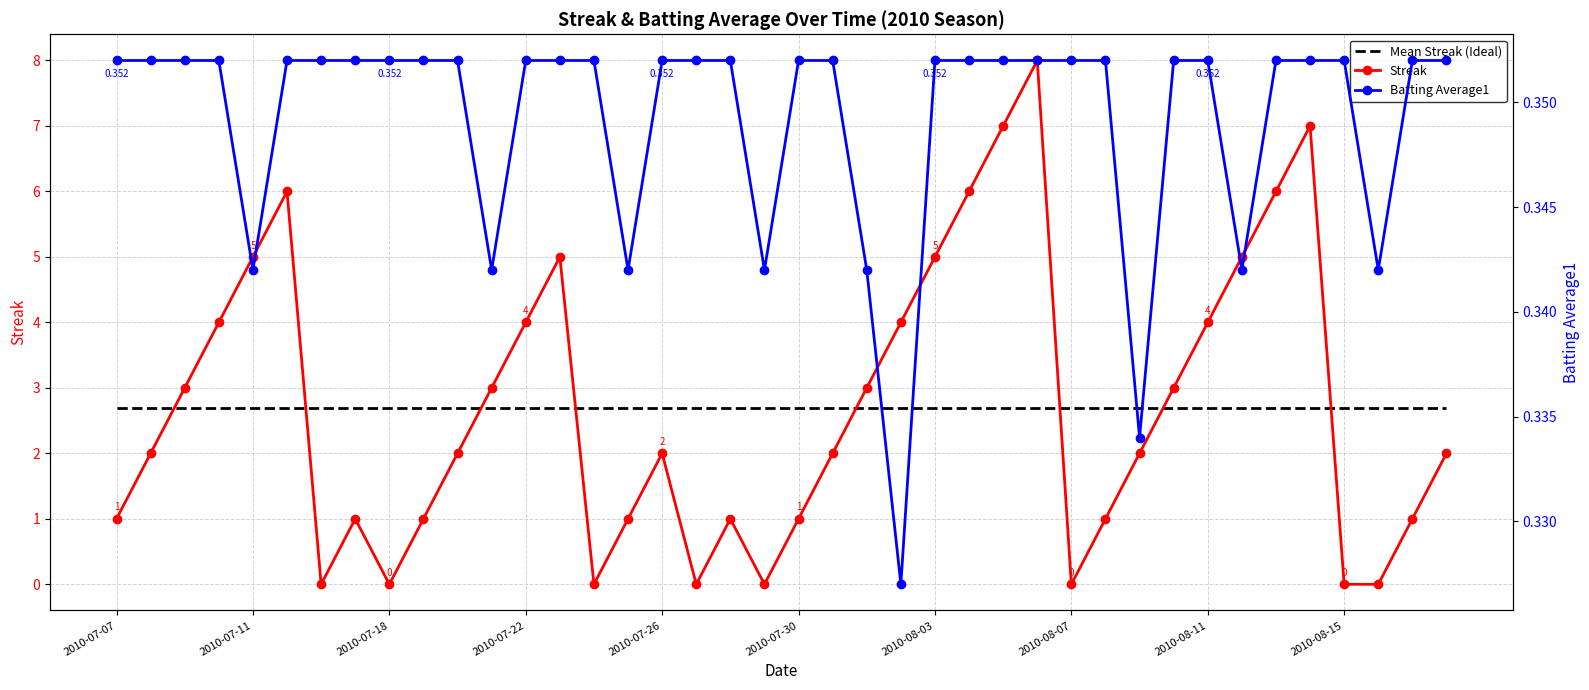

What is the average value of the Mean Streak (Ideal) series?

2.7